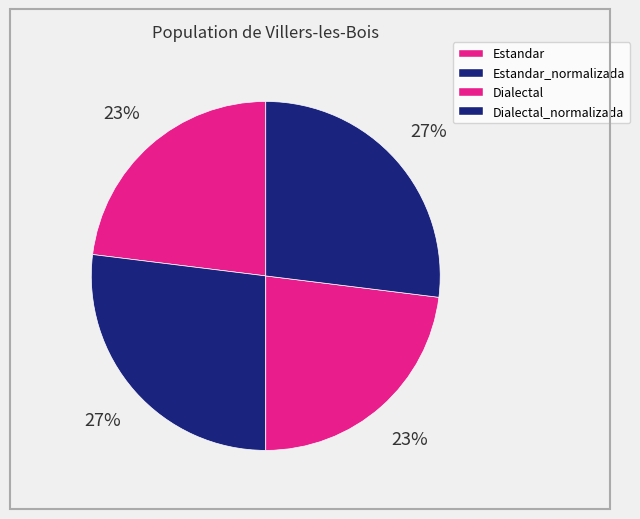

The Estandar_normalizada slice represents 21% of the pie. True or false?

False